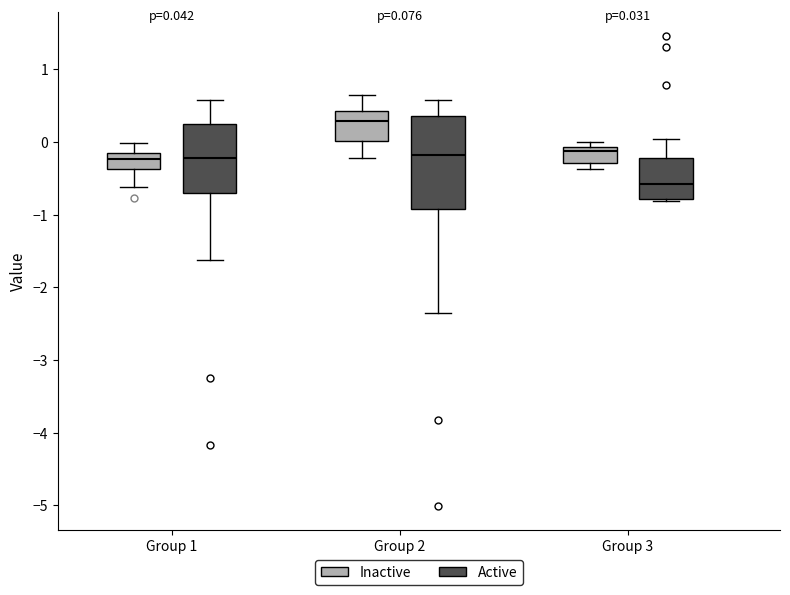

Which box has the lowest median line?

Group 3 (Active)